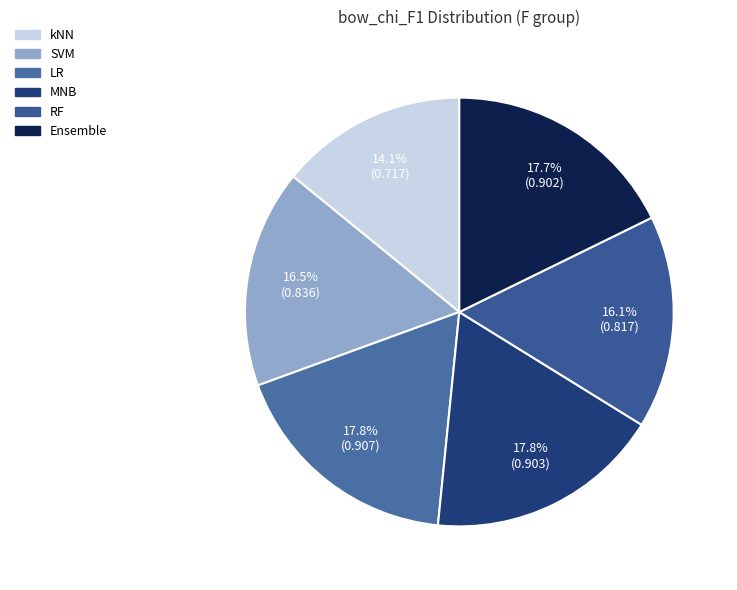

How many segments does this pie chart have?

6